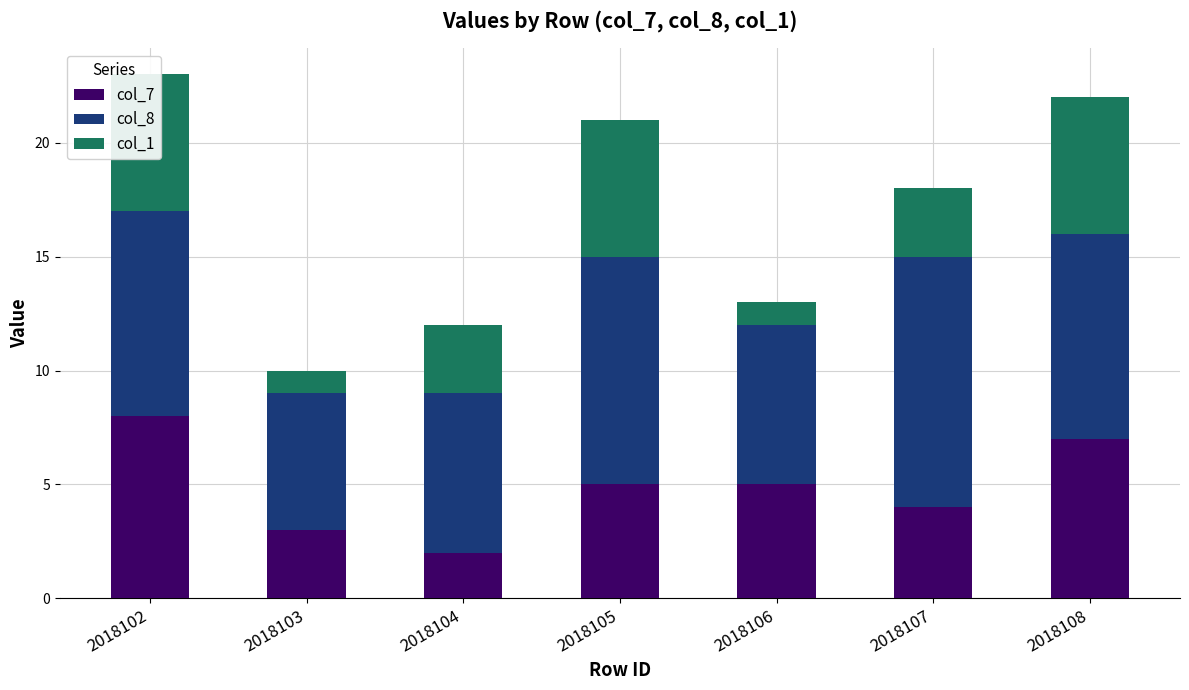

Which has a higher value, 2018106 or 2018104?

2018106